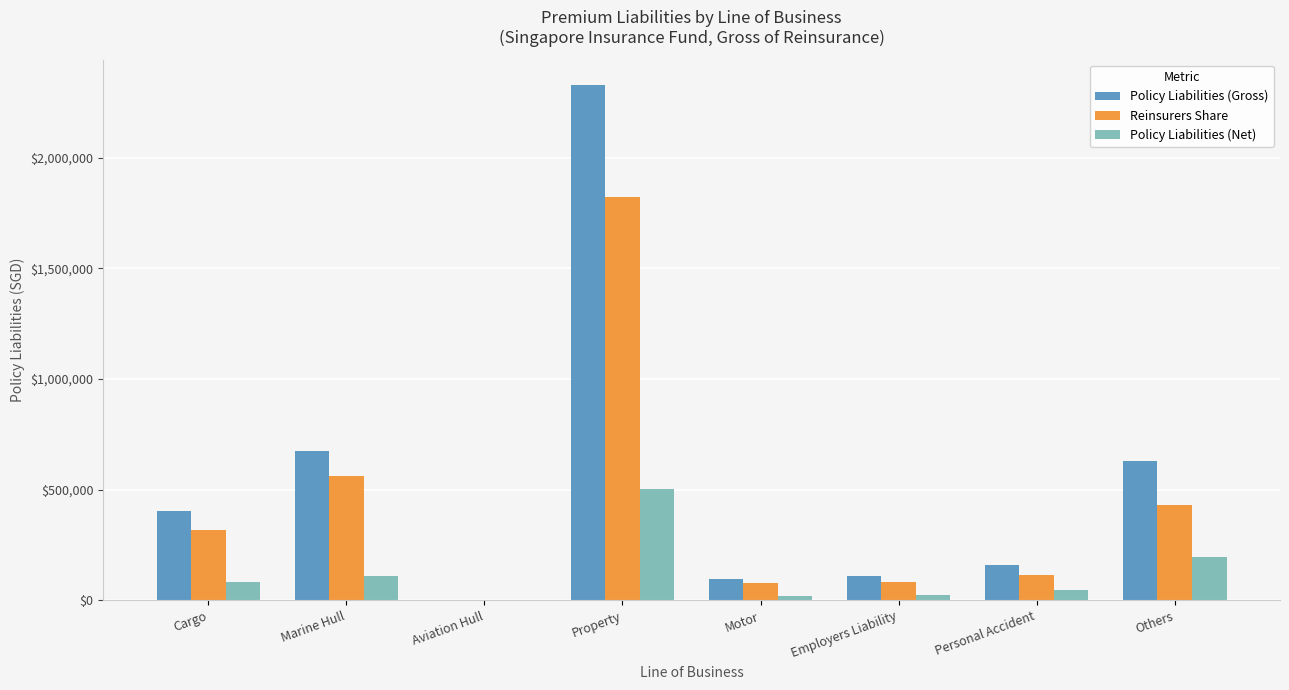

What is the average value of the Policy Liabilities (Net) series?

123461